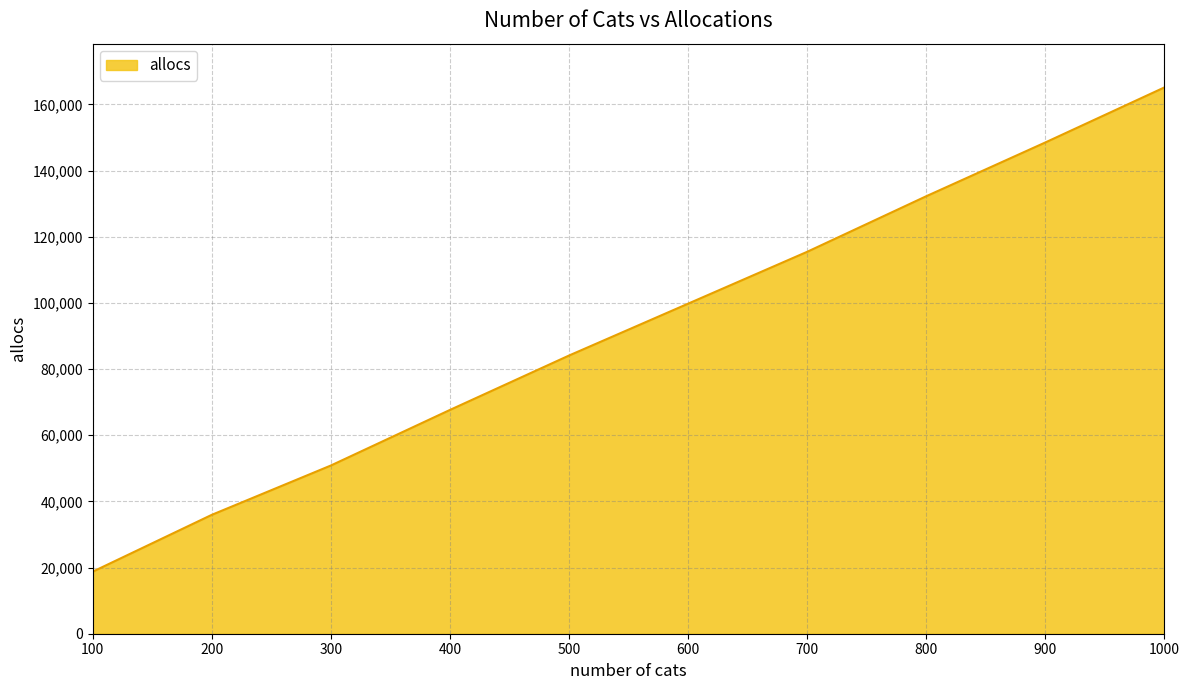

What is the difference between the values at 900 and 400?

80864